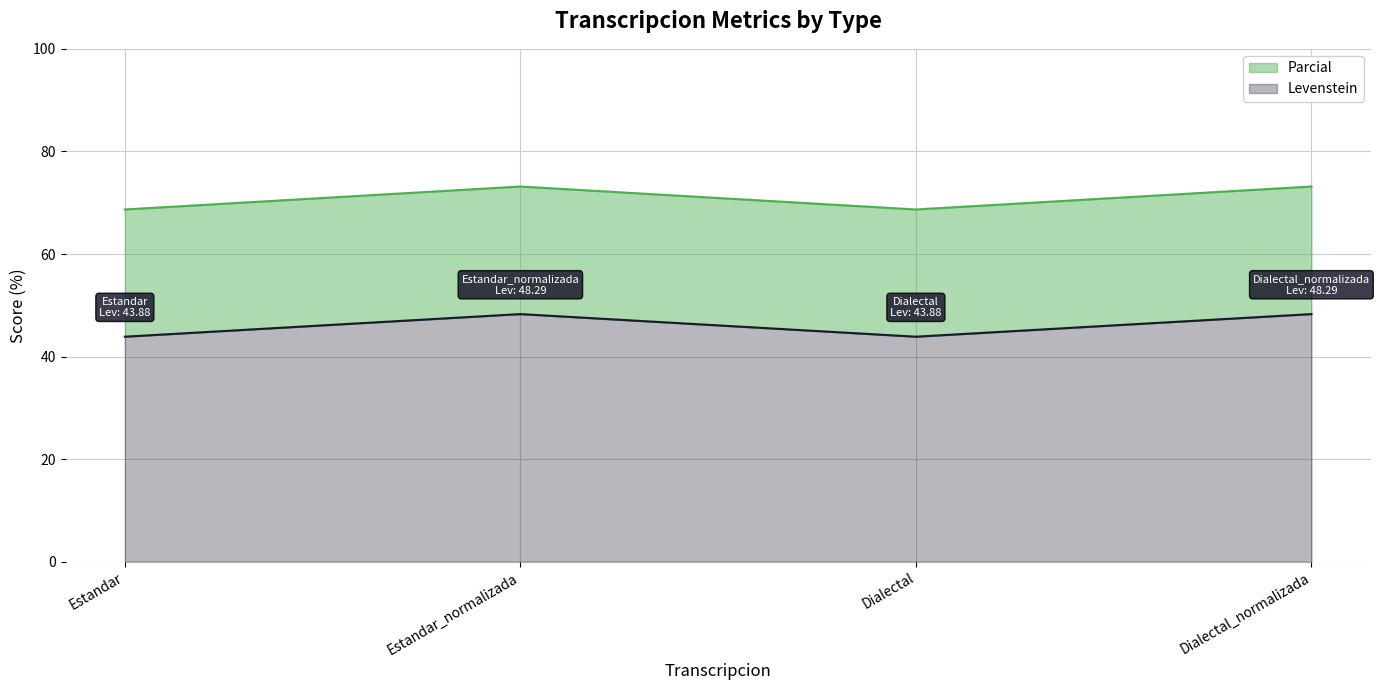

Which label corresponds to the smallest value in the chart?

Estandar